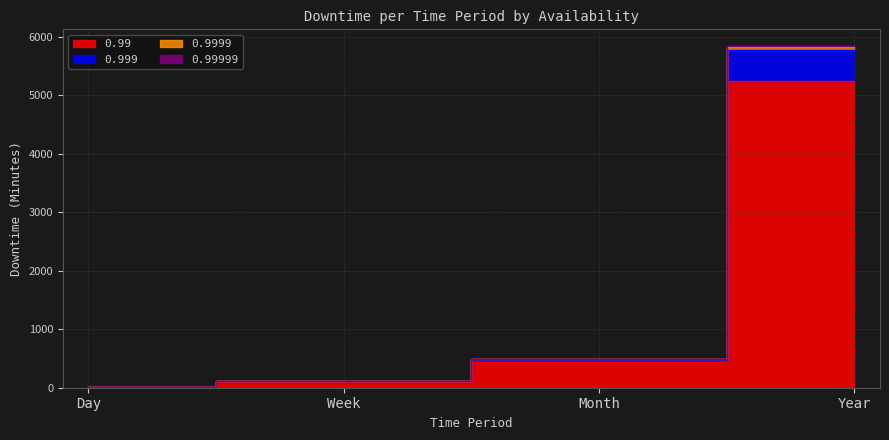

How many lines are shown in the chart?

4